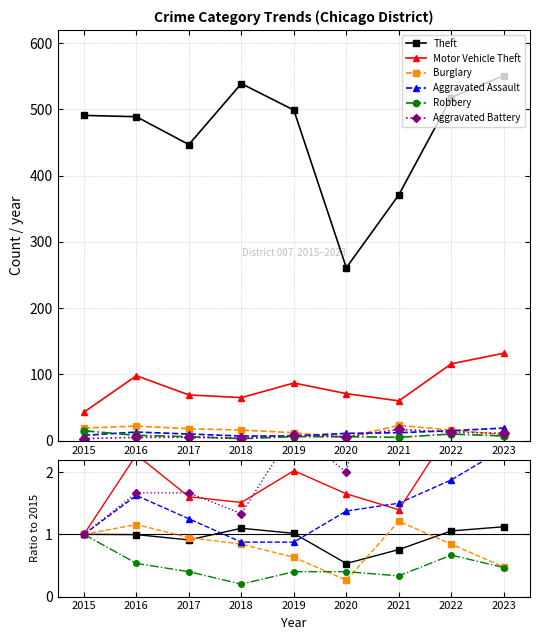

True or false: Theft and Aggravated Battery intersect in this chart.

False